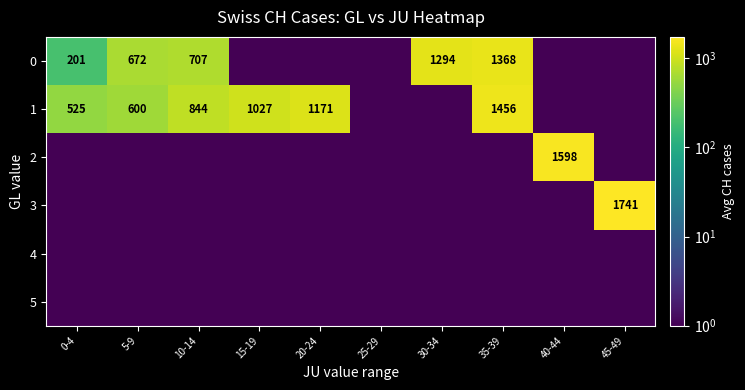

The 0 series shows 1294.0 at 30-34. True or false?

True